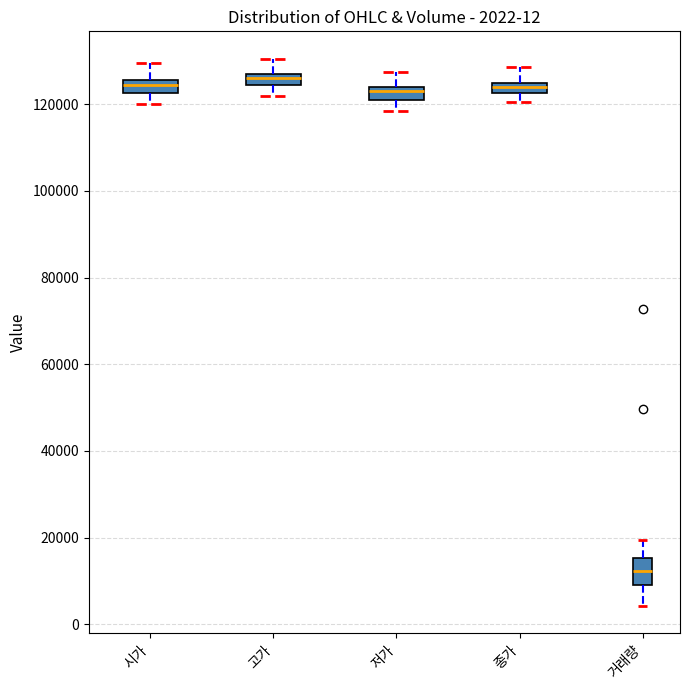

Comparing the boxes themselves (not the whiskers), which one is the tallest?

거래량